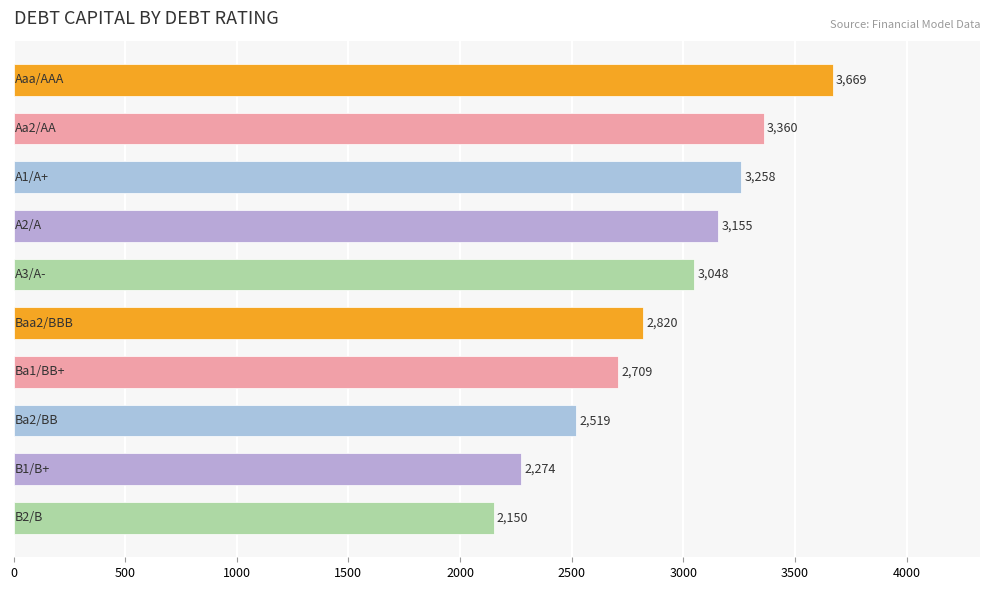

How many values exceed 3047?

5